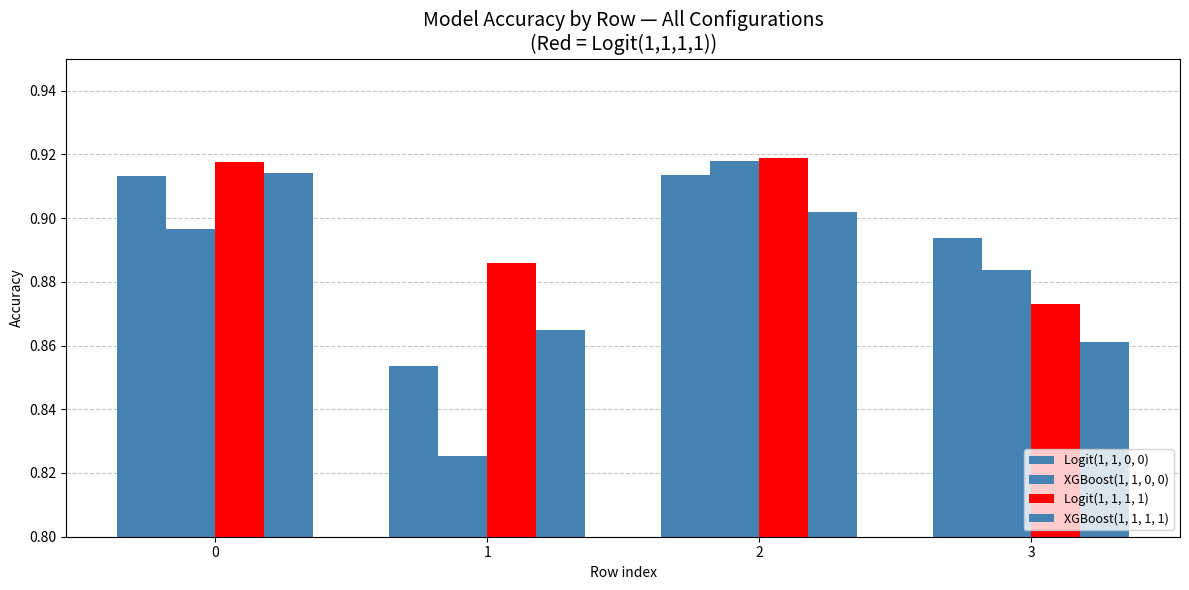

At which category is the sum across all series the highest?

2